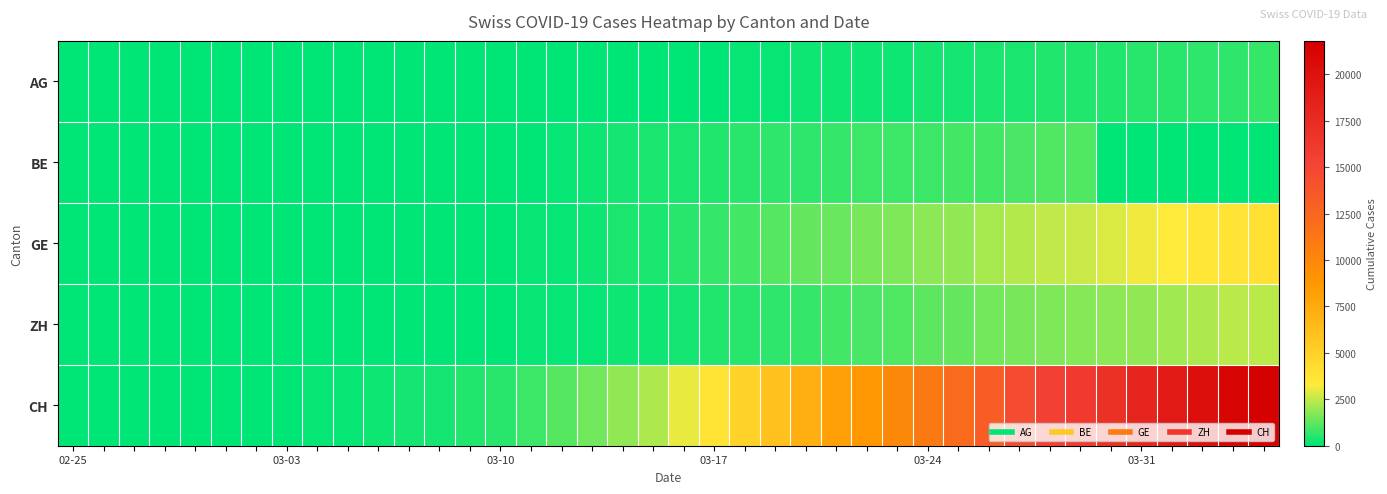

Reading left to right, transcribe all the data shown in this chart.

AG: 1	1	1	1	3	4	7	7	10	11	12	14	14	15	18	20	27	30	33	43	56	69	96	134	175	223	235	245	283	318	367	407	444	485	506	554	596	631	673	702
BE: 0	0	1	0	0	2	4	6	6	17	34	0	0	34	0	0	123	193	282	377	418	470	532	624	660	718	767	798	826	856	909	1003	1073	1106	0	0	0	0	0	0
GE: 0	1	1	4	8	9	10	13	15	20	29	42	44	59	79	112	153	224	343	425	549	701	911	1139	1307	1445	1549	1703	1820	1959	2160	2321	2527	2638	2855	3109	3289	3582	3793	3928
ZH: 0	0	0	0	0	7	10	13	15	23	29	34	34	40	49	101	140	163	218	250	326	429	568	679	711	919	978	1067	1213	1357	1489	1616	1690	1722	1848	1936	2125	2289	2417	2450
CH: 0	5	9	19	31	38	56	70	100	146	223	287	336	435	595	838	1156	1494	1914	2220	3048	3826	4918	5990	7226	8176	8710	9926	11051	12187	13254	14628	15458	16064	17114	18106	19172	20239	21221	21808